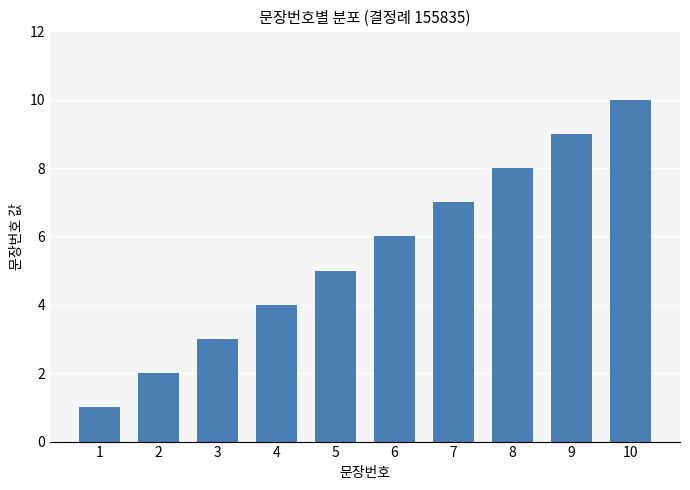

Which label corresponds to the largest value in the chart?

10